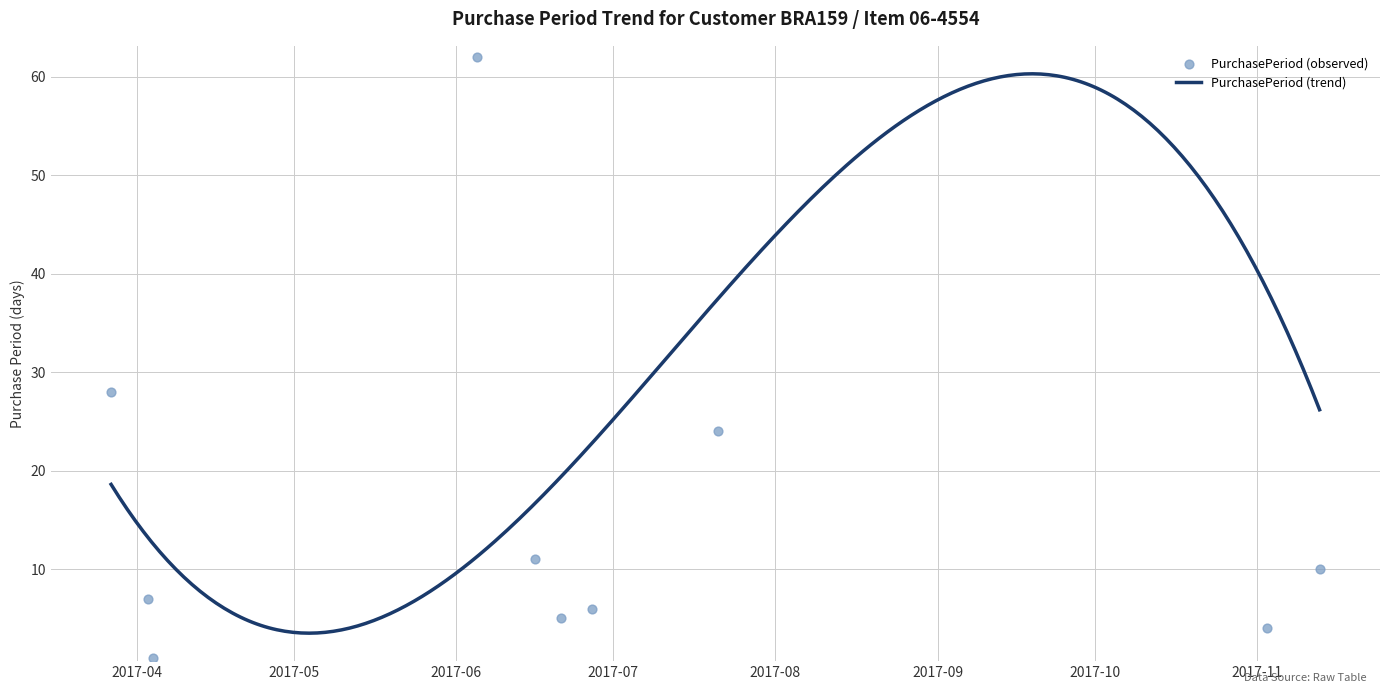

Approximately how many times larger is the value at 2017-04-03 compared to 2017-03-27?

0.2